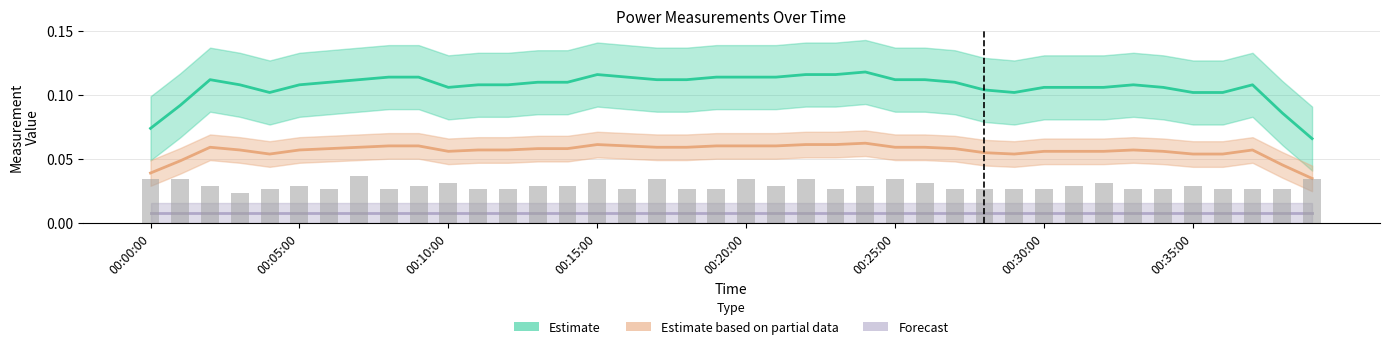

How many bars are there in each group?

3